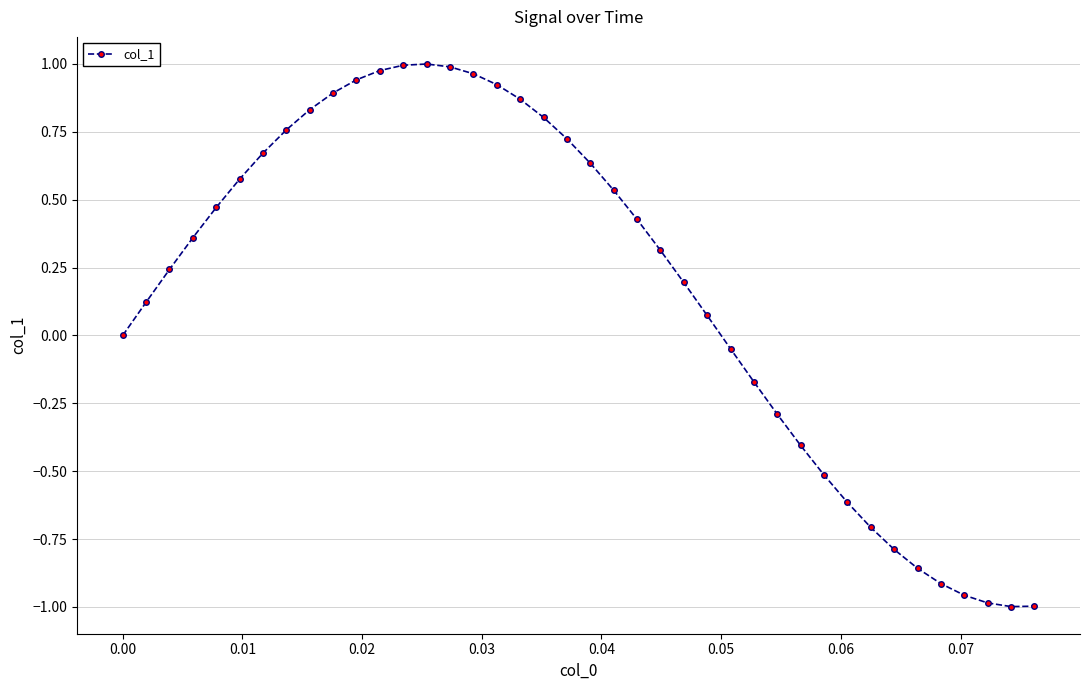

What is the sum of all values?

7.0